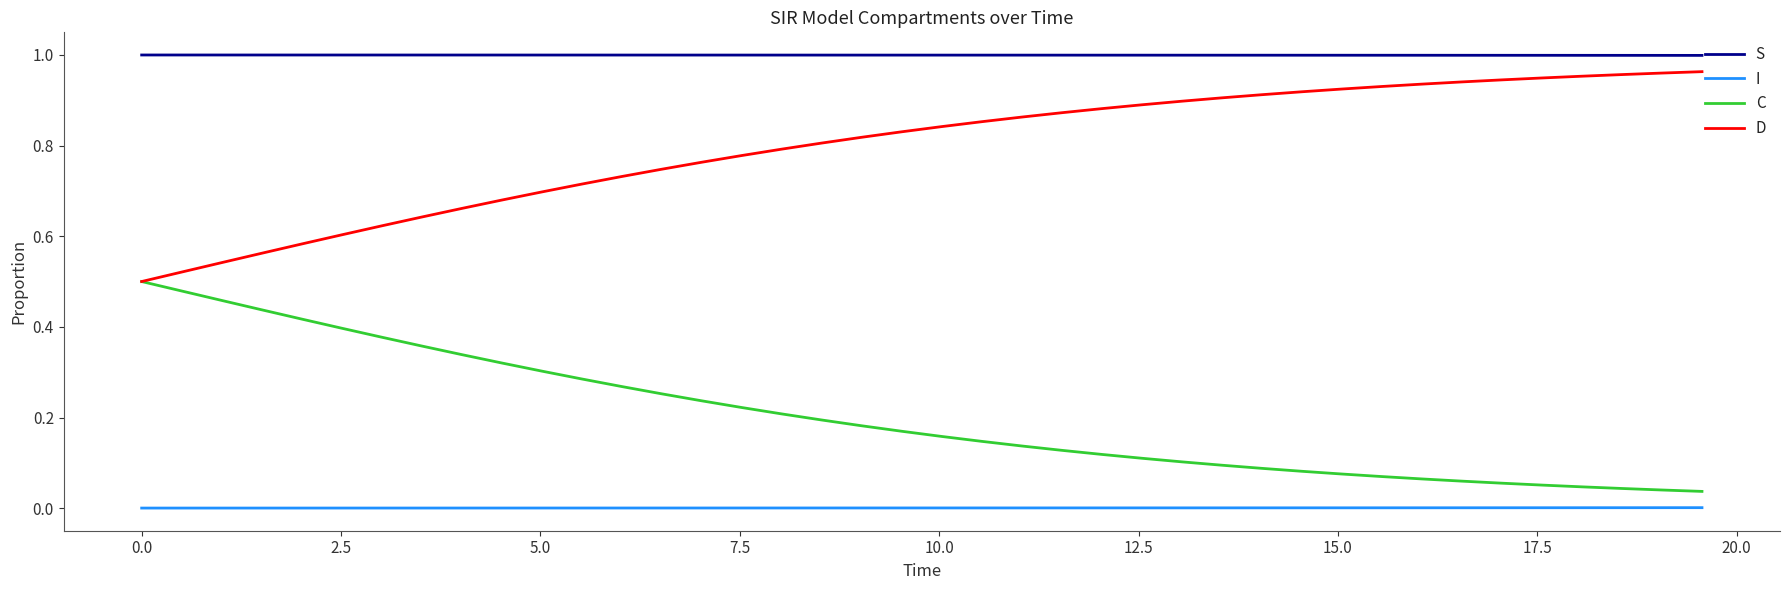

True or false: C and S intersect in this chart.

False